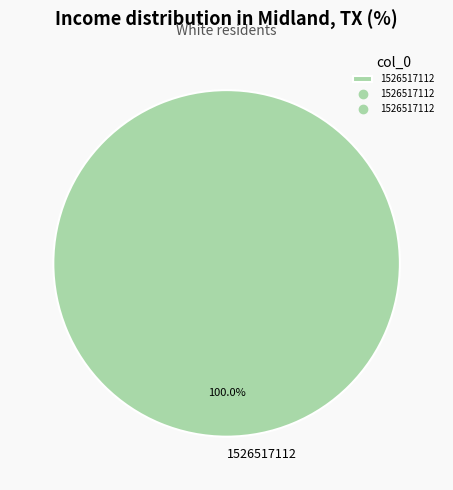

To the nearest percent, what portion does 1526517112 represent?

100%